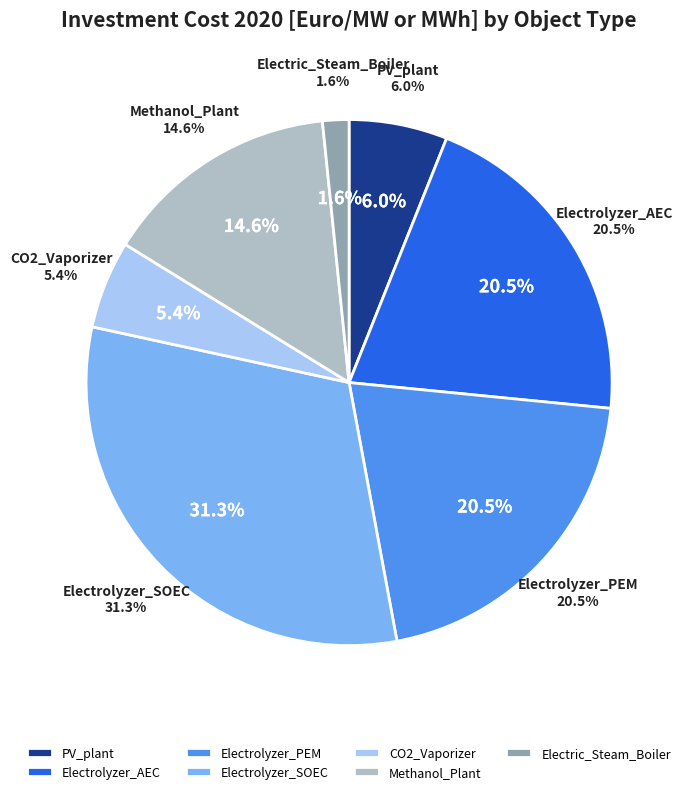

Rank the categories by value from lowest to highest.

Electric_Steam_Boiler, CO2_Vaporizer, PV_plant, Methanol_Plant, Electrolyzer_AEC, Electrolyzer_PEM, Electrolyzer_SOEC